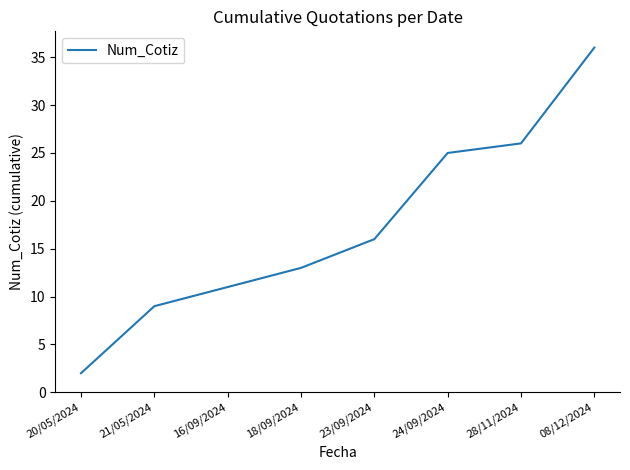

Between 21/05/2024 and 28/11/2024, which is larger?

28/11/2024